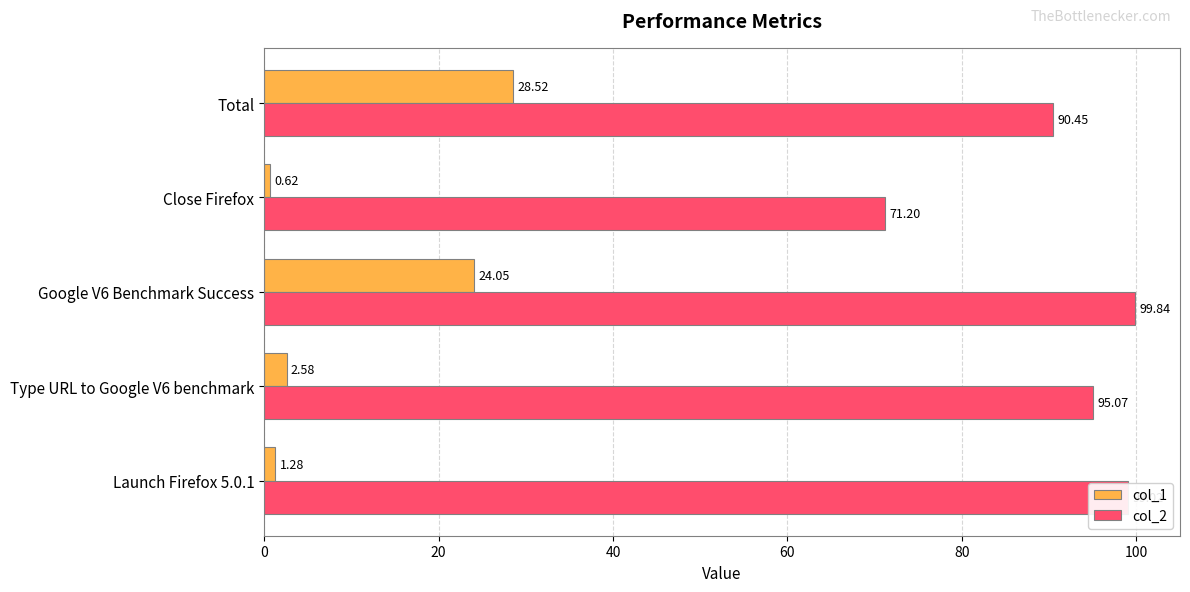

What is the average value of the col_2 series?

91.1